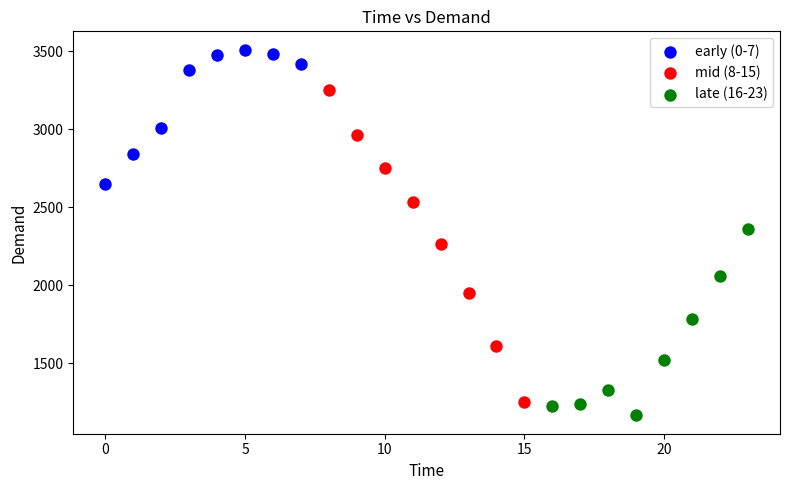

Which series has the largest Y range (max minus min)?

mid (8-15)